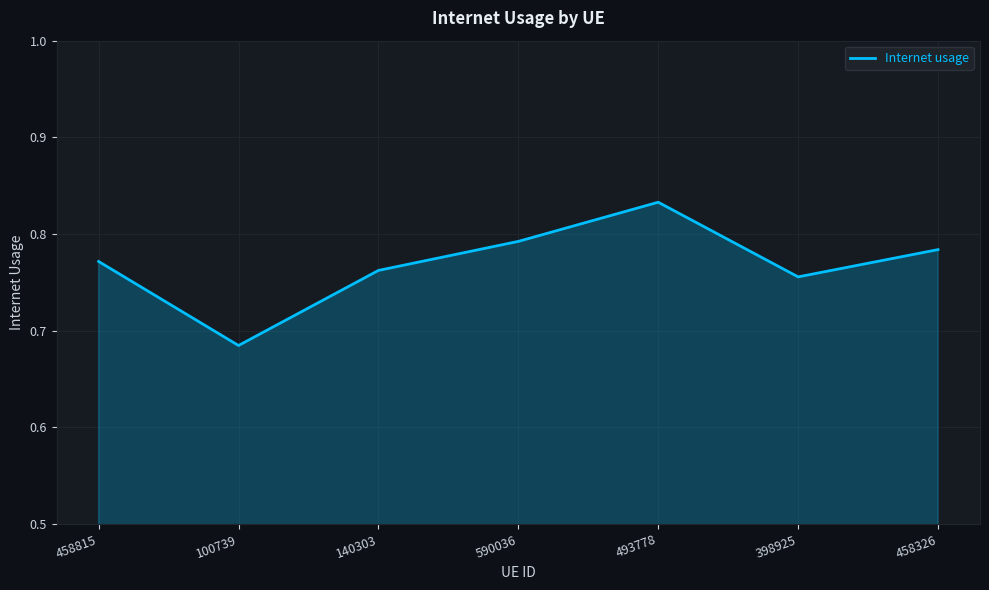

What position from the right is 590036?

4